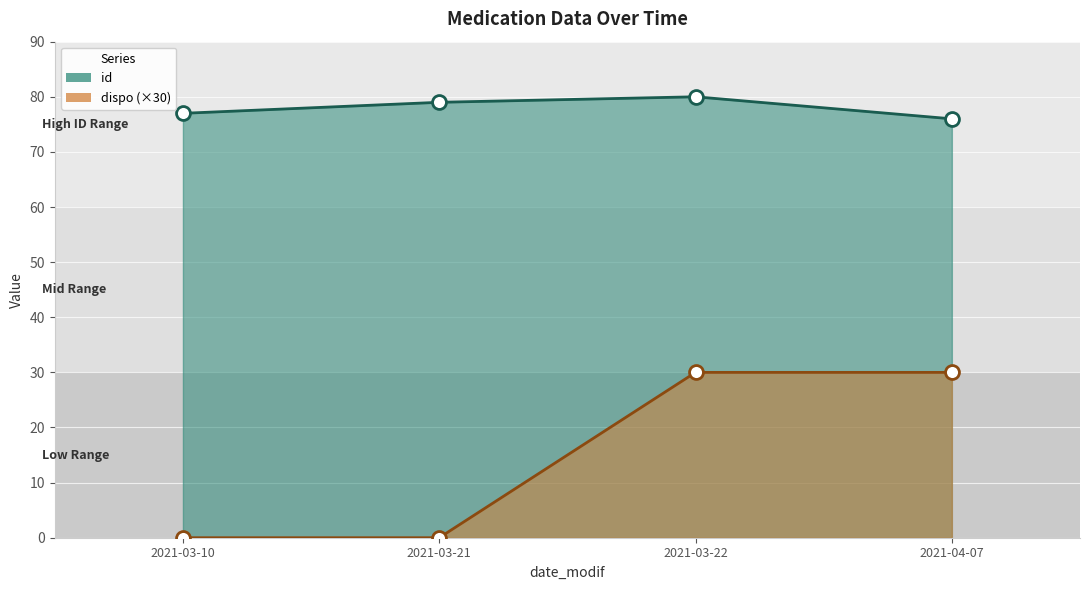

Which category has the highest value in the id series?

2021-03-22